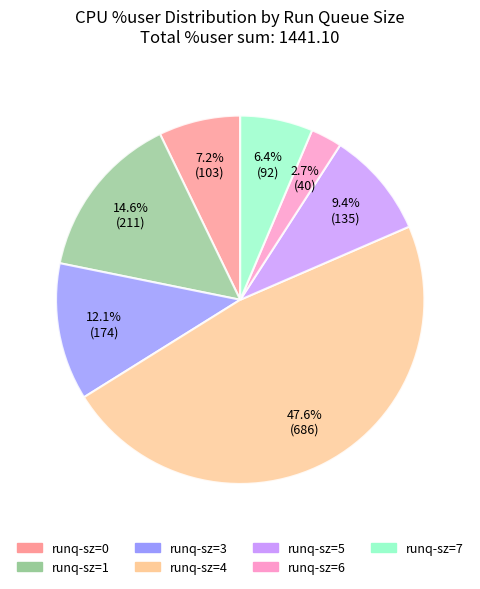

Is there any slice that represents more than half of the pie?

No